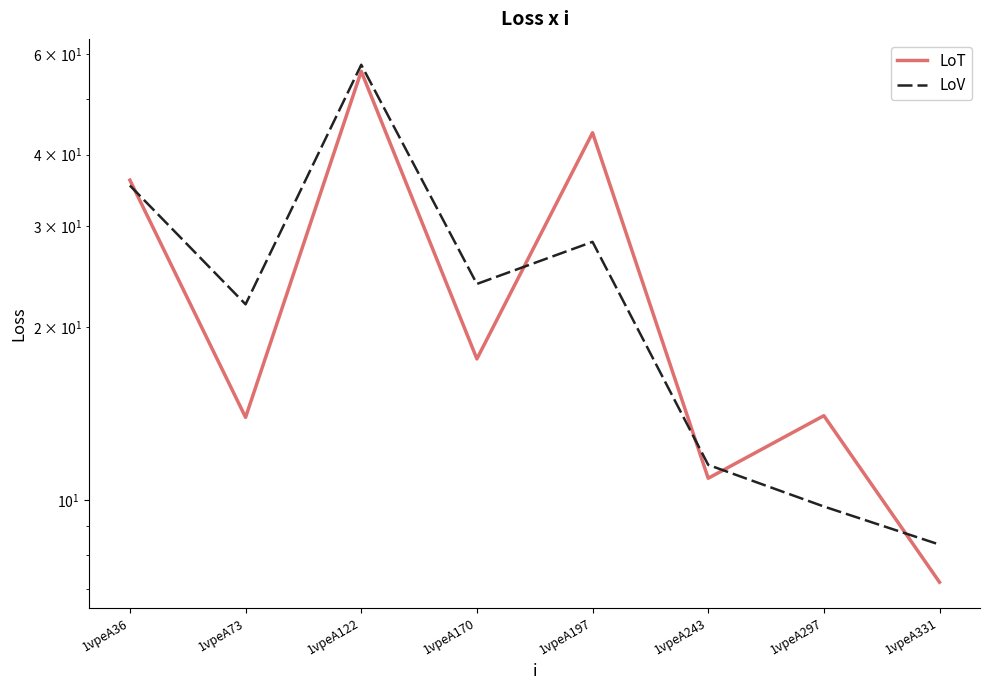

How many data points in LoV are less than 23?

4